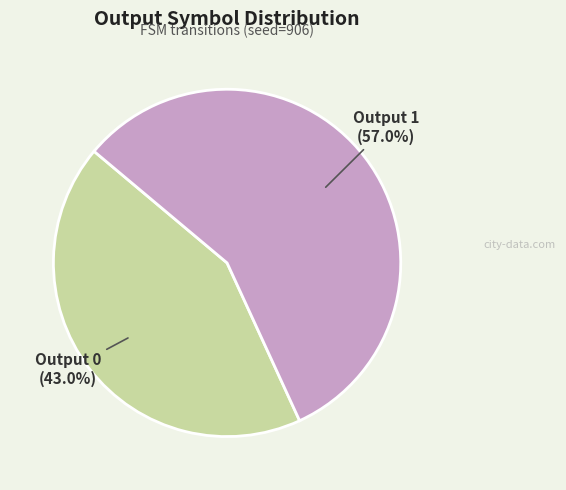

Combined, do Output 0 and Output 1 account for over 50%?

Yes